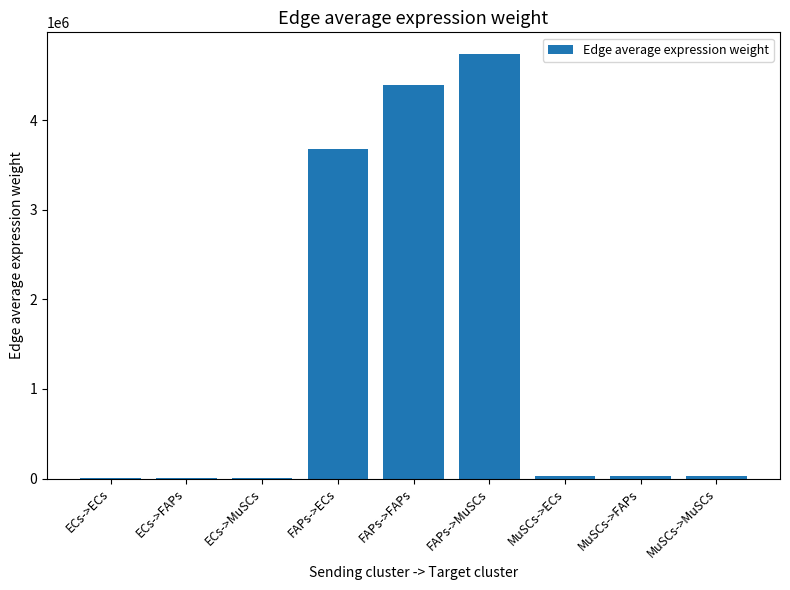

The value at FAPs->MuSCs is 1919996.5. True or false?

False